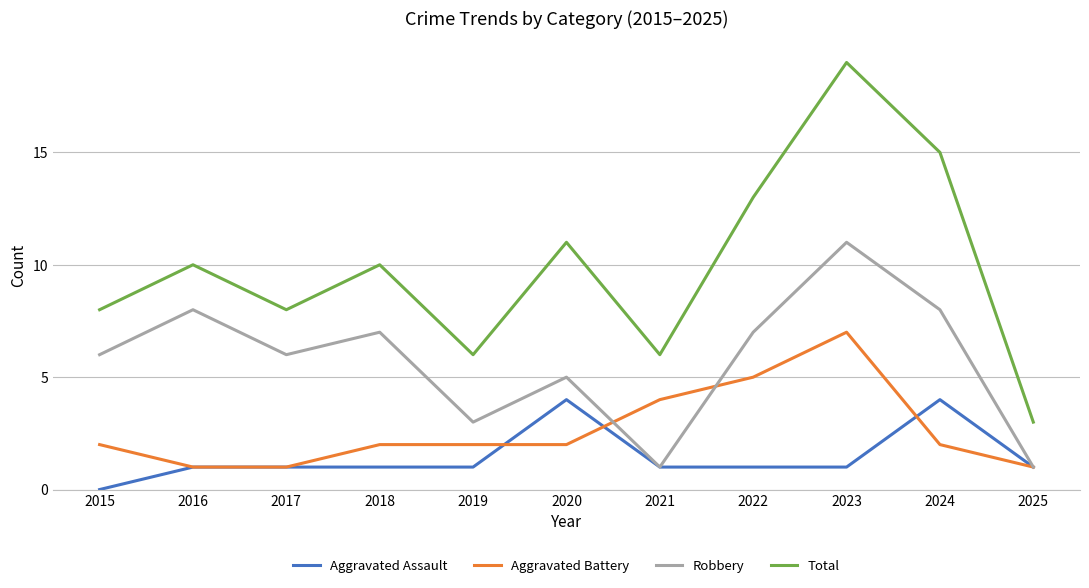

The Total series shows 13 at 2015. True or false?

False